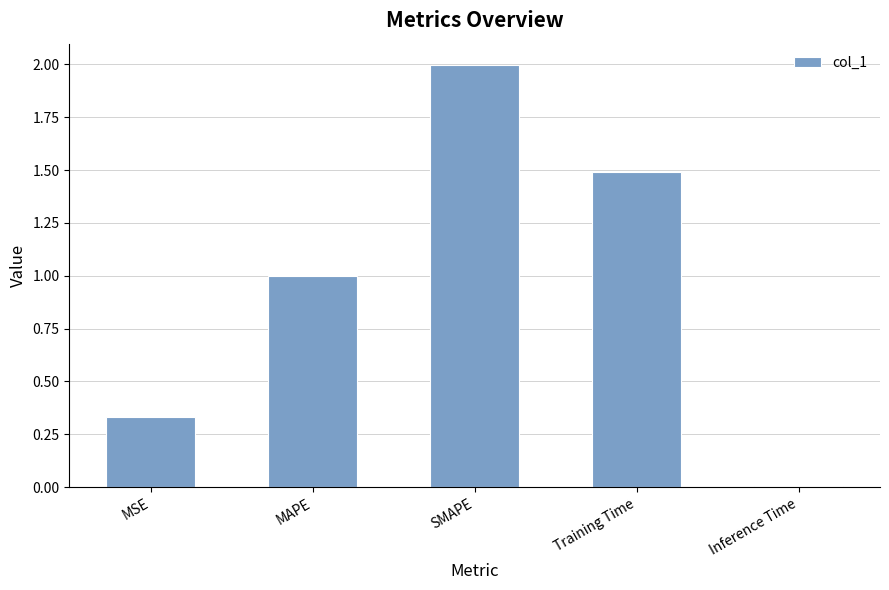

At which label is the value closest to 1?

MAPE